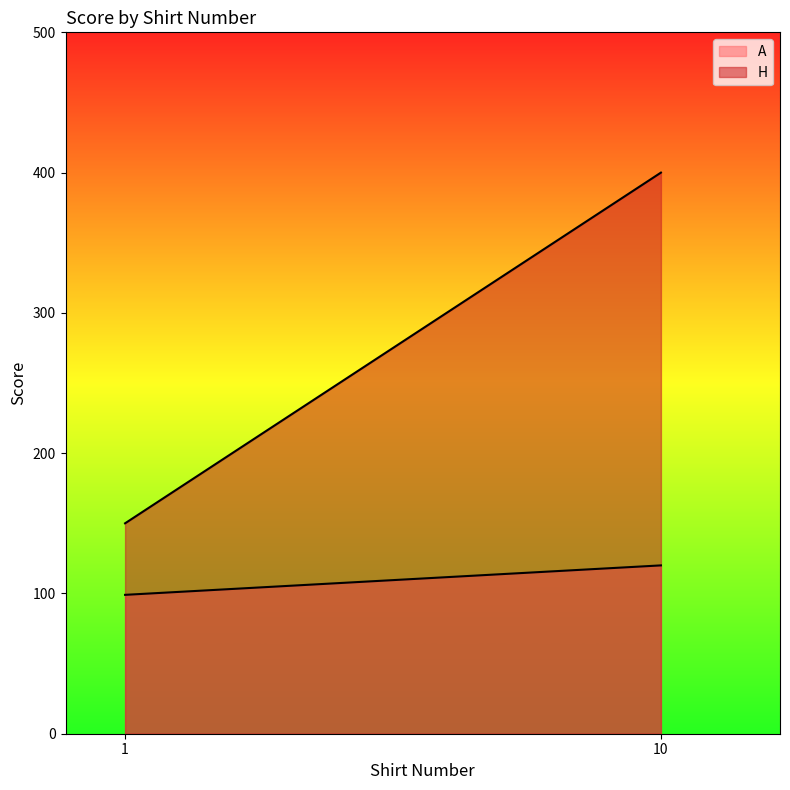

What is the approximate value of A at 10, to the nearest 5?

120